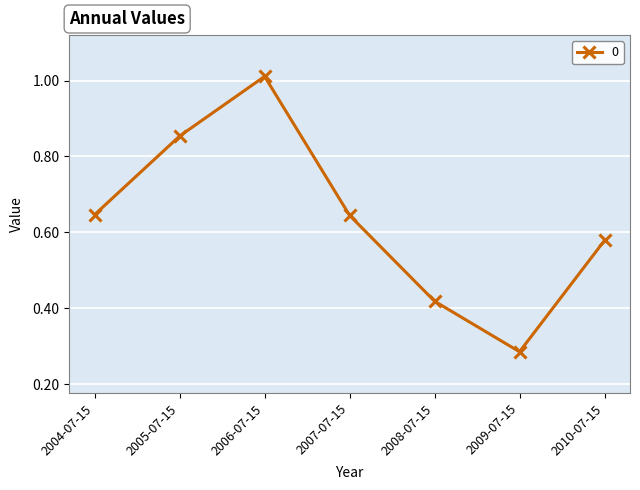

Between 2009-07-15 and 2006-07-15, which is larger?

2006-07-15